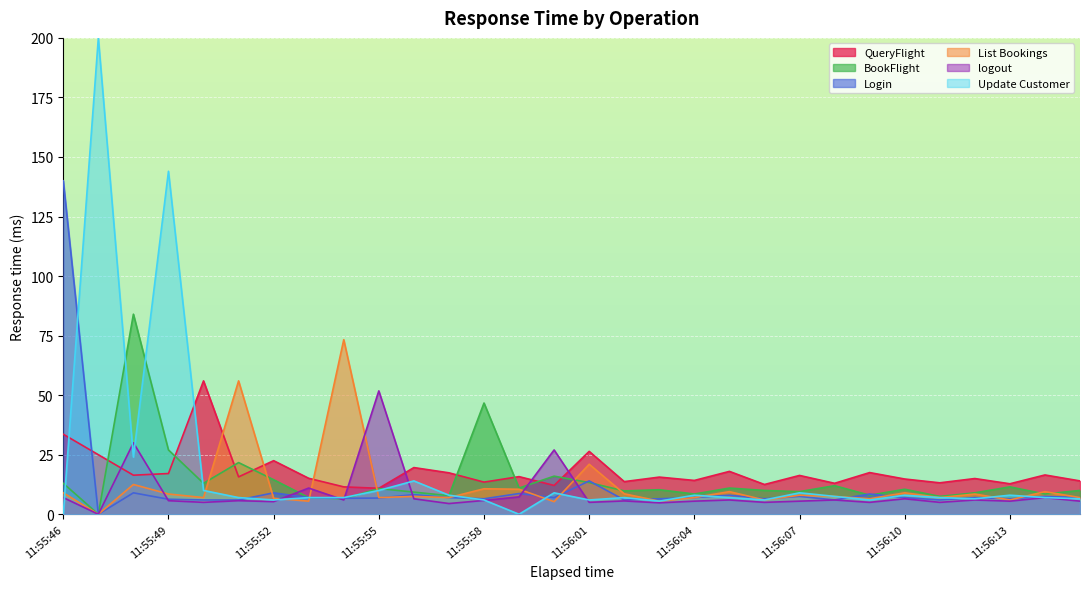

What is the difference between the maximum and minimum values in the BookFlight series?

84.0